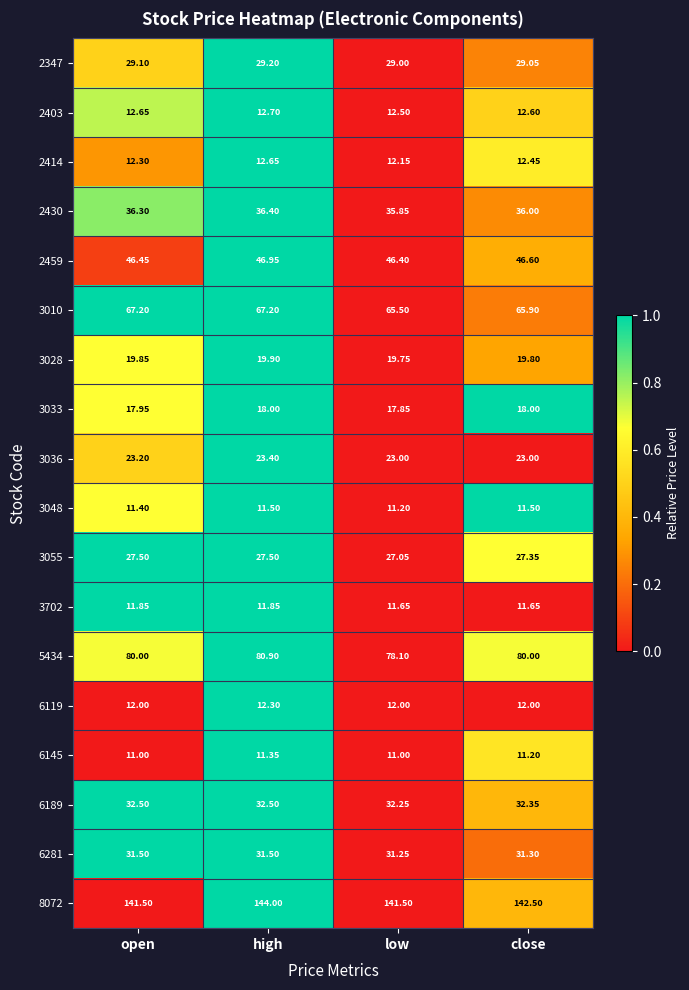

Which series has the largest total across all categories?

8072